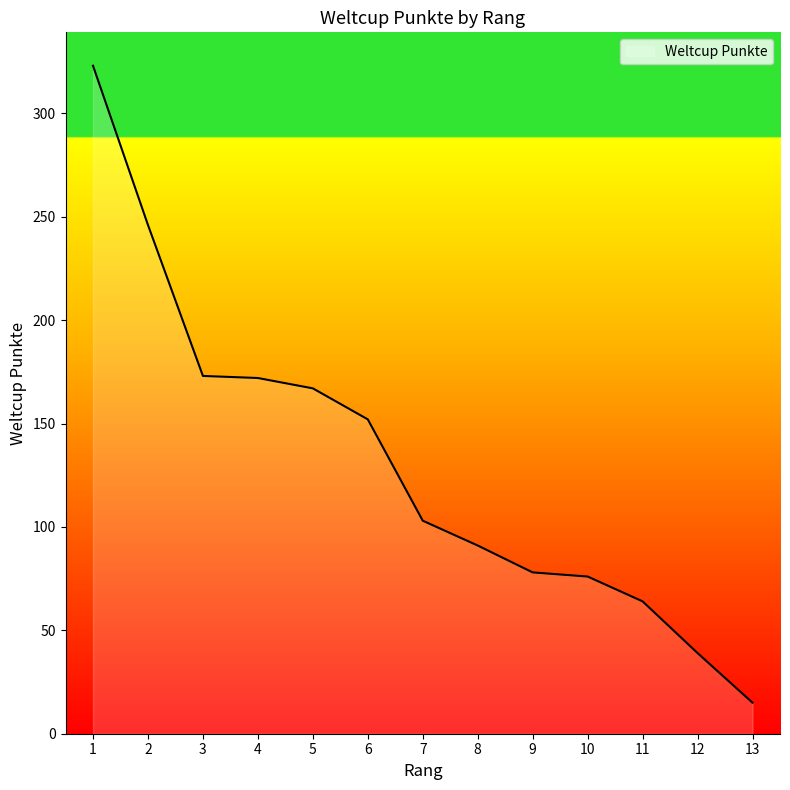

The chart shows a value of 103 at 11. True or false?

False